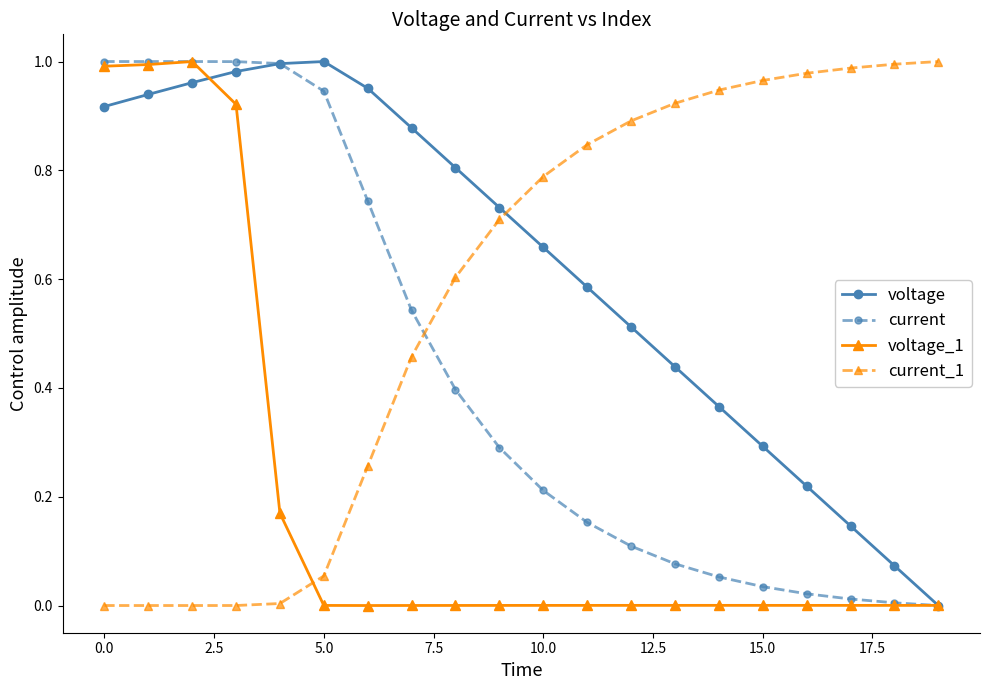

Count the number of categories in the chart.

20